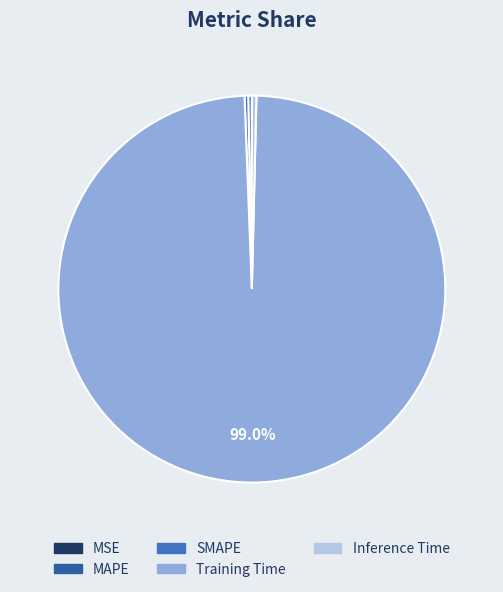

What is the largest slice in the pie chart?

Training Time